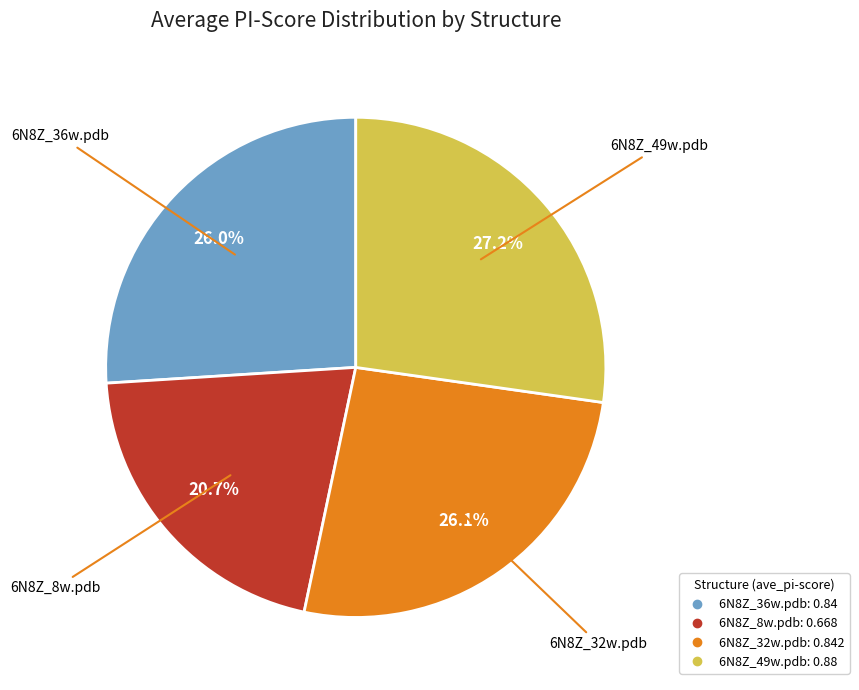

To the nearest percent, what portion does 6N8Z_49w.pdb represent?

27%